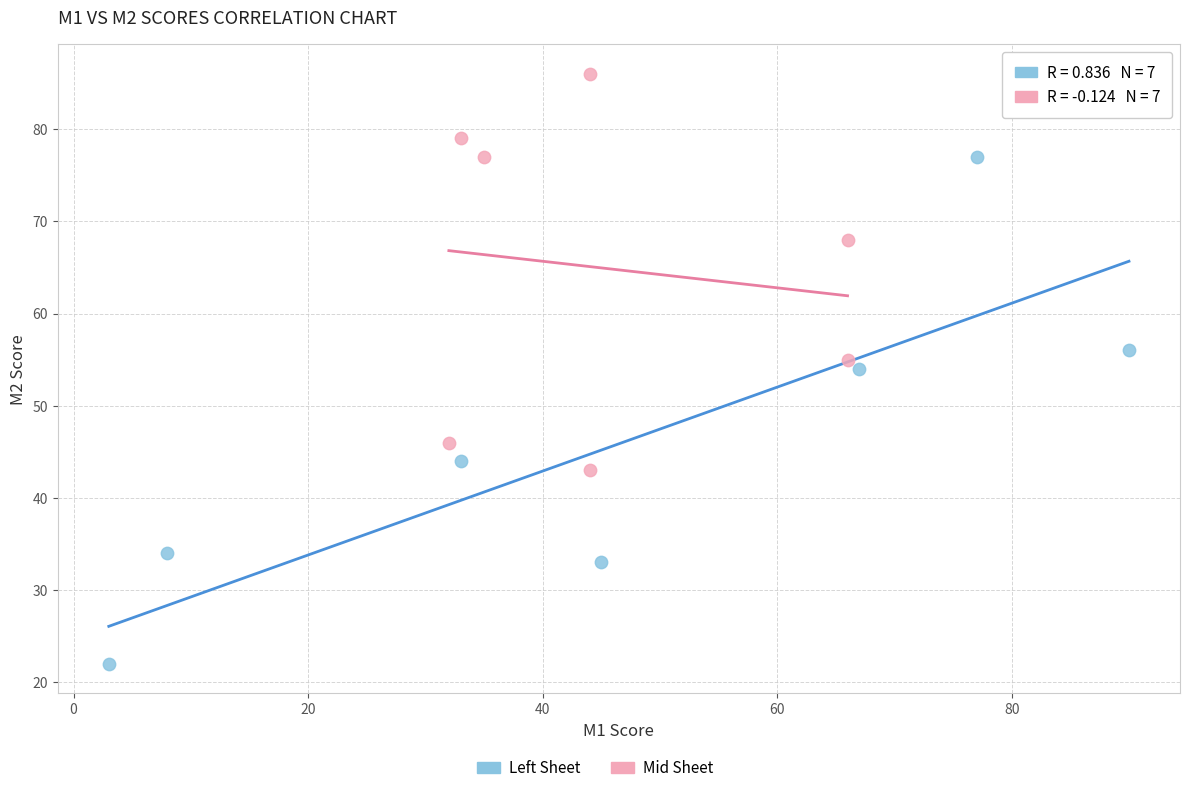

Which series has the largest Y range (max minus min)?

Left Sheet